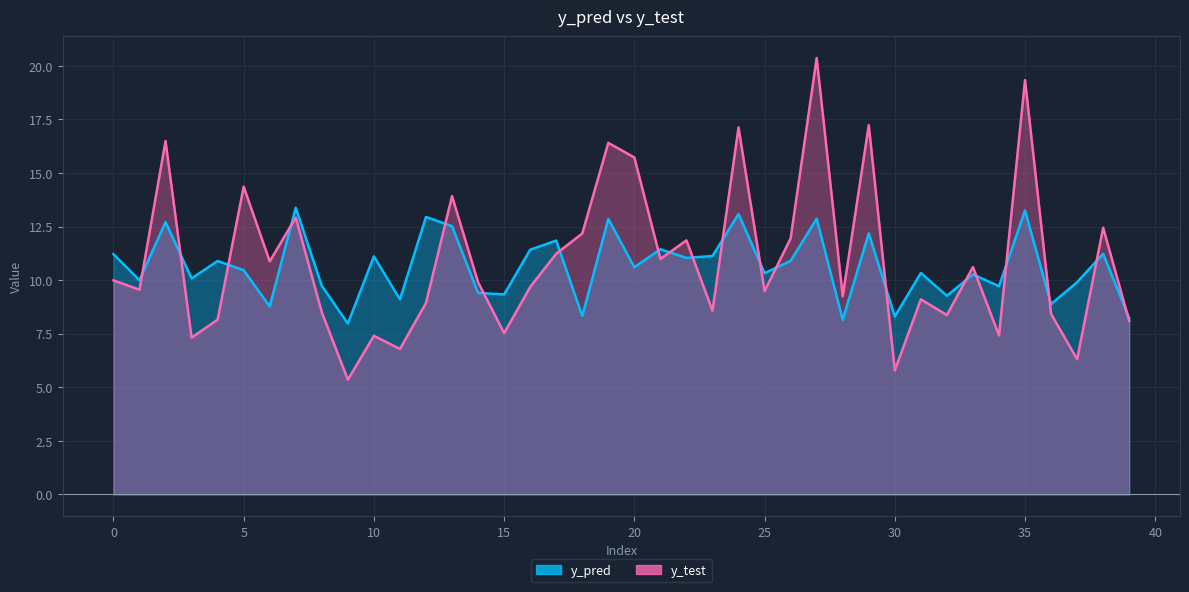

How many data points in y_pred are above 10?

26